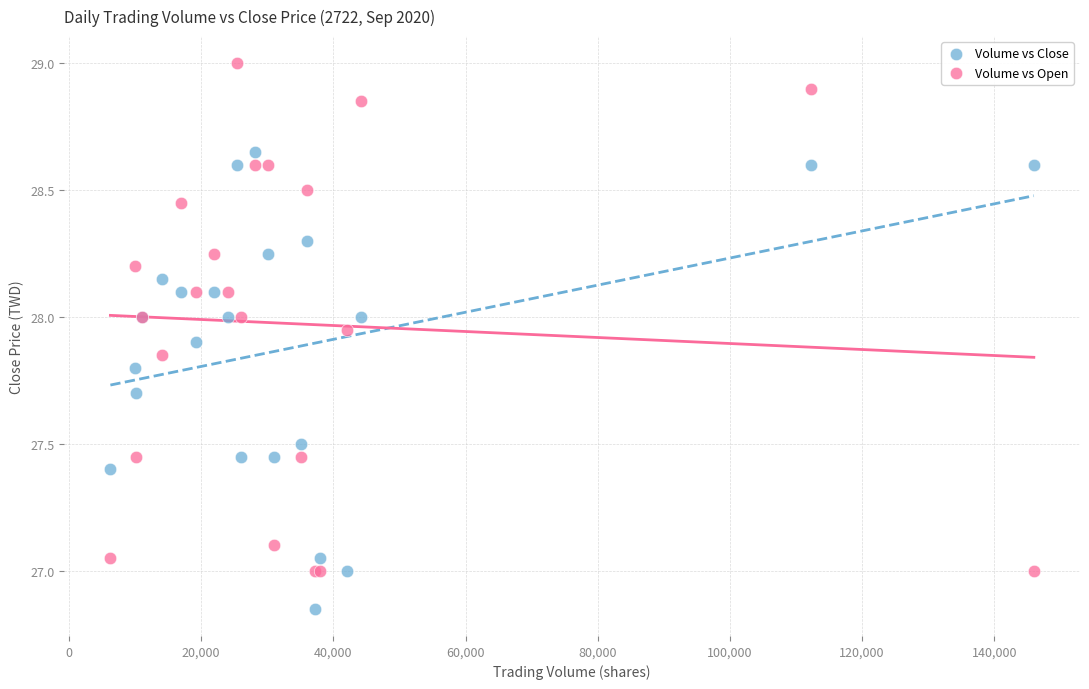

Which series reaches the minimum Y coordinate?

Volume vs Close